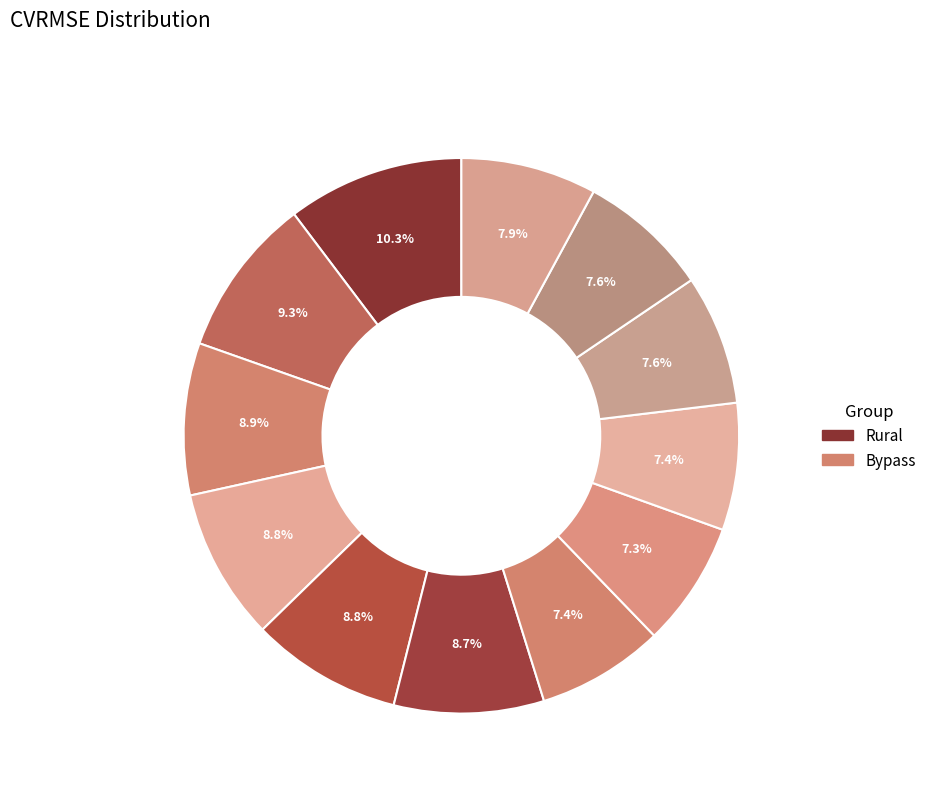

Is there any slice that represents more than half of the pie?

No